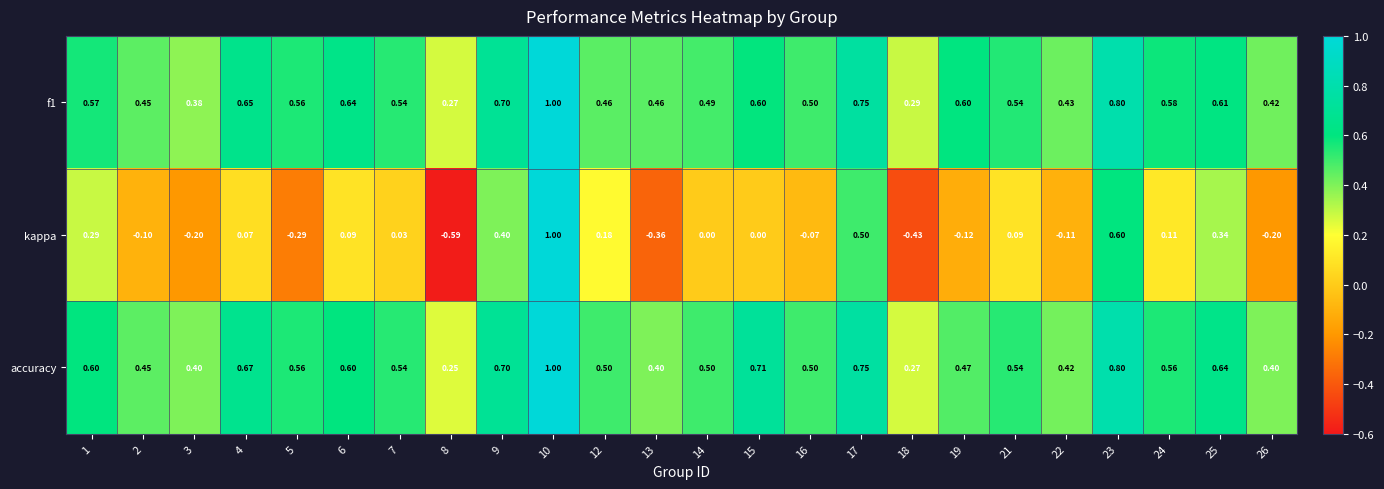

Between 19 and 21, which series saw the biggest shift?

kappa